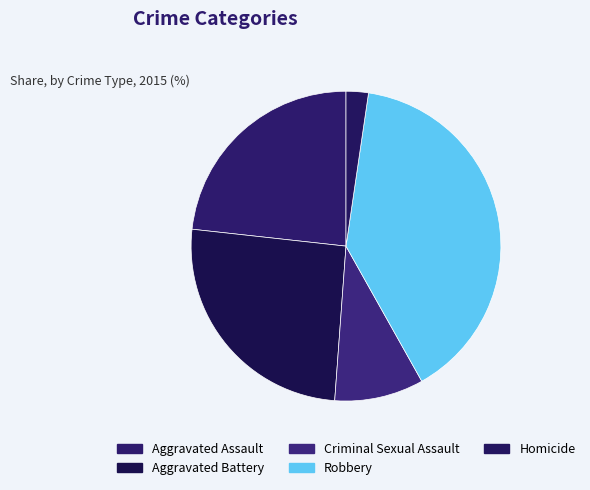

Combined, do Aggravated Assault and Robbery account for over 50%?

Yes